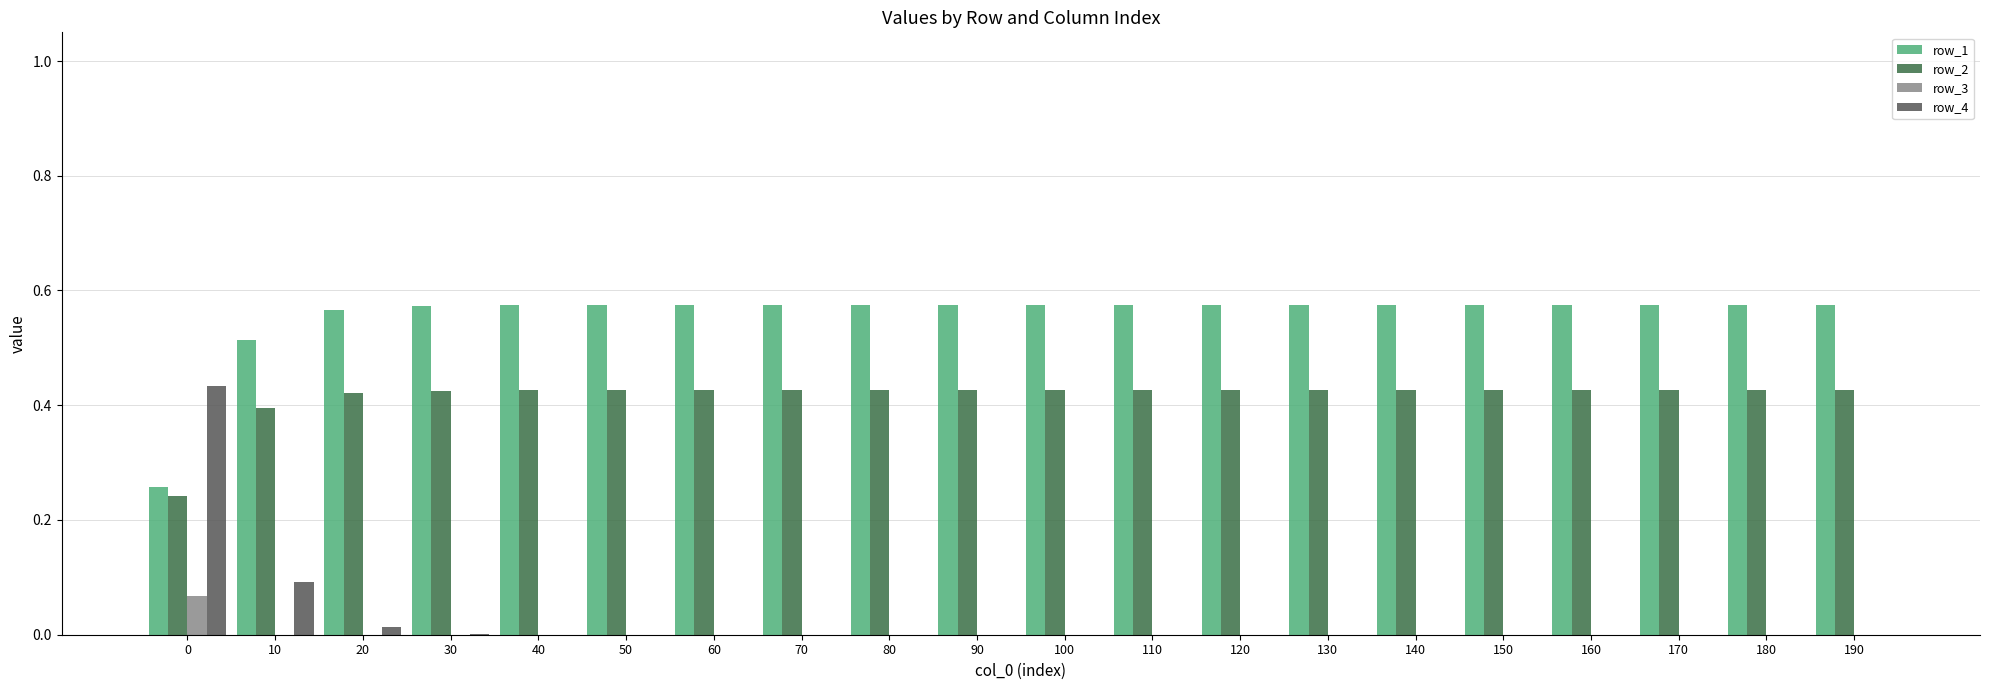

How many categories are shown in the chart?

20